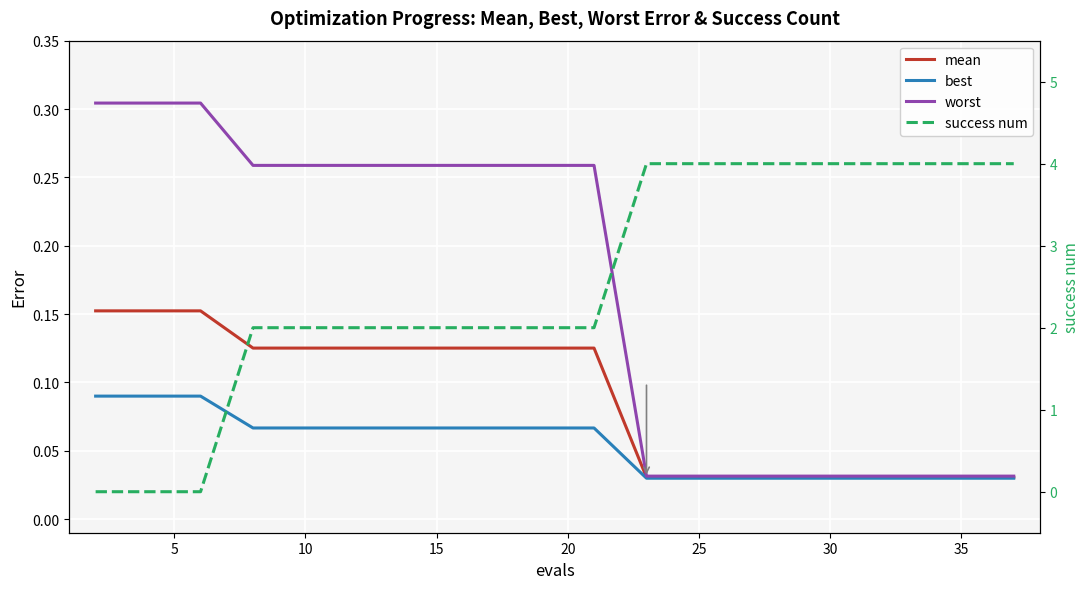

What is the maximum value shown in the chart?

4.0